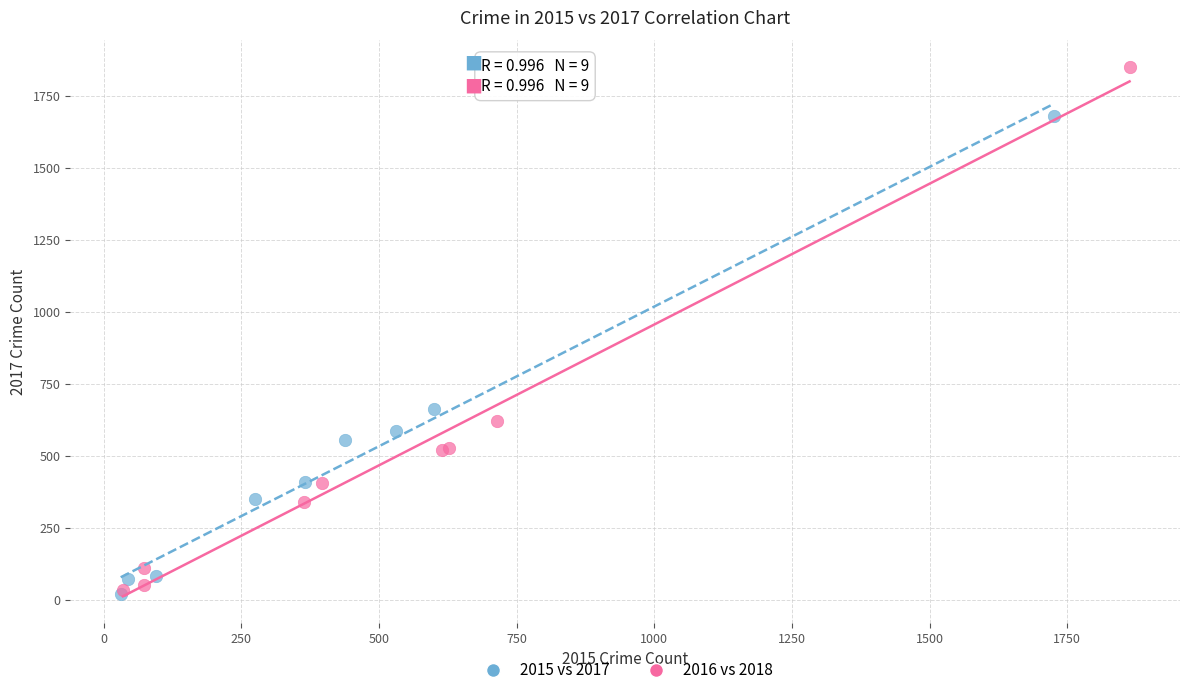

Which series has the largest Y range (max minus min)?

2016 vs 2018